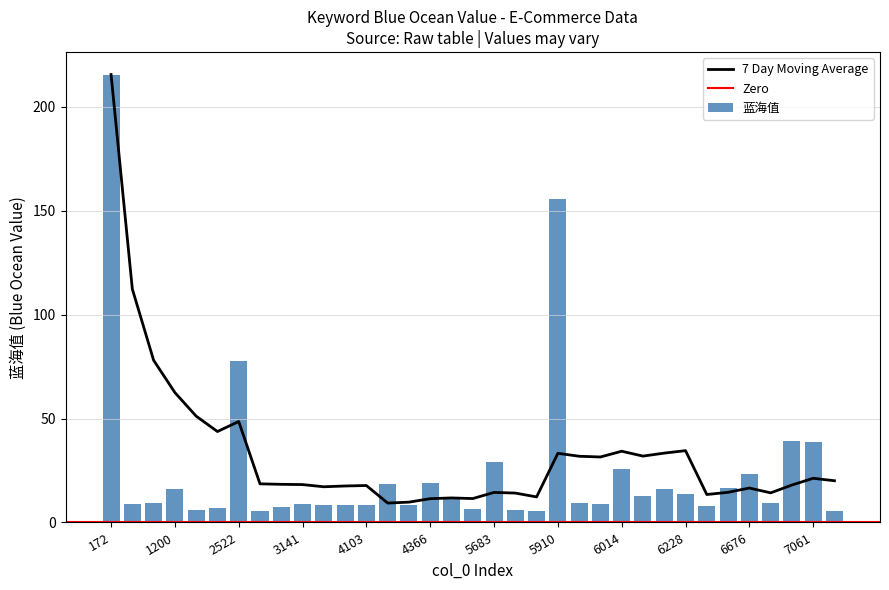

The value at 5996 is 15.7. True or false?

False